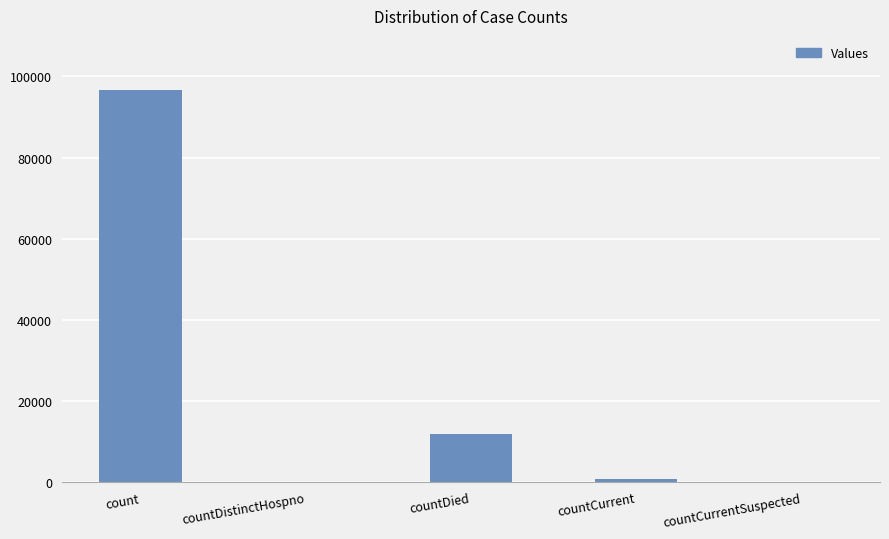

Approximately how many times larger is the value at countDied compared to count?

0.1